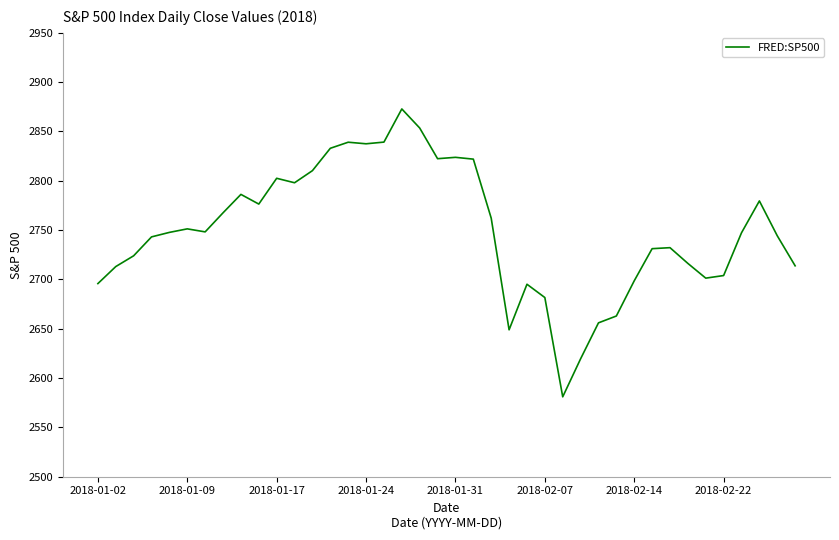

What is the greatest value displayed?

2872.9